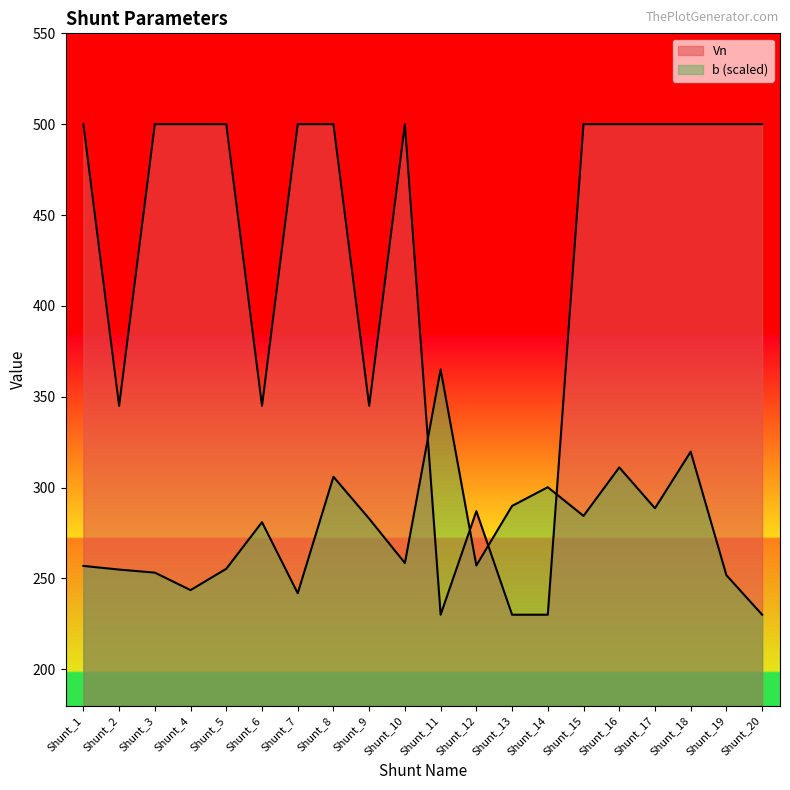

List the series in order of their peak value, lowest first.

b, Vn